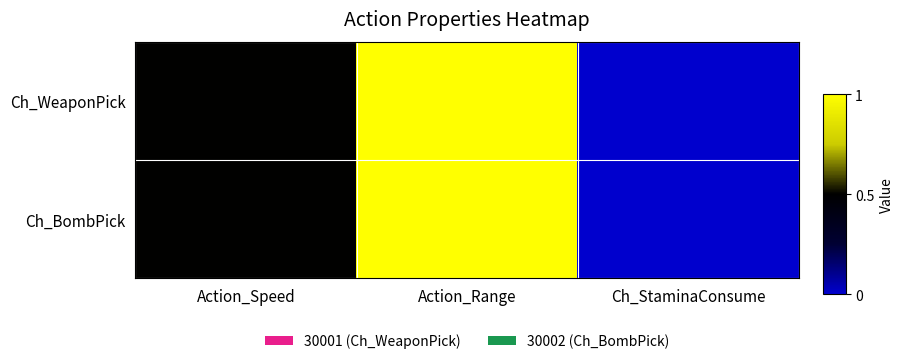

At how many categories does at least one series exceed 0?

2